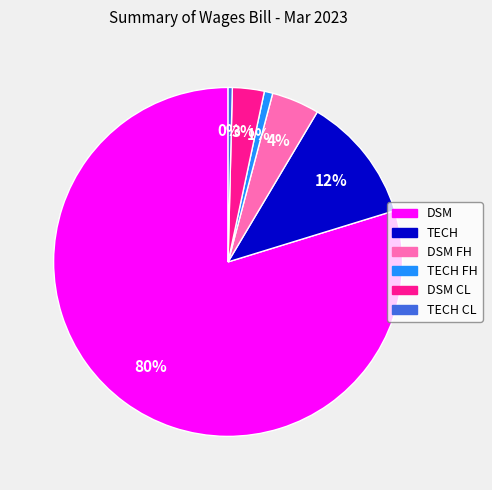

Is there a majority slice in this chart?

Yes